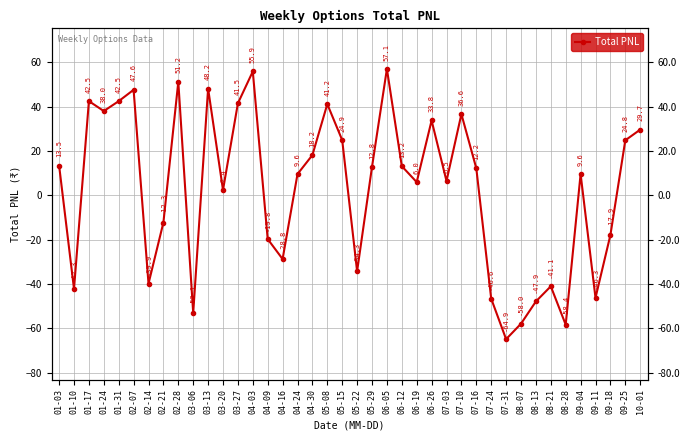

How many positive values are there?

25